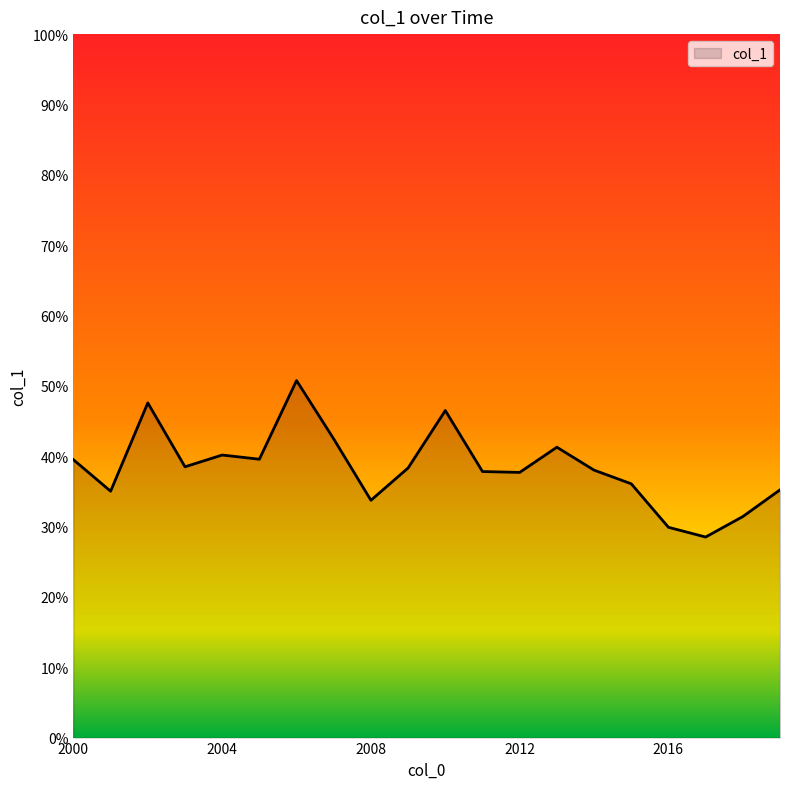

Does the chart display data point markers on the line(s)?

No